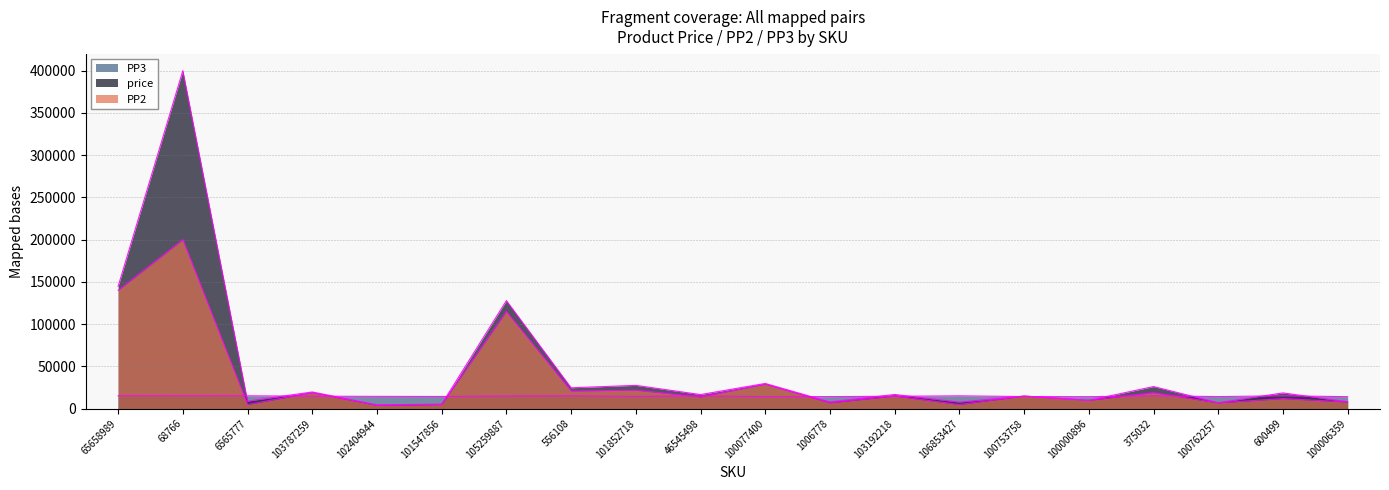

In price, how many points are higher than both neighbors (excluding endpoints)?

9